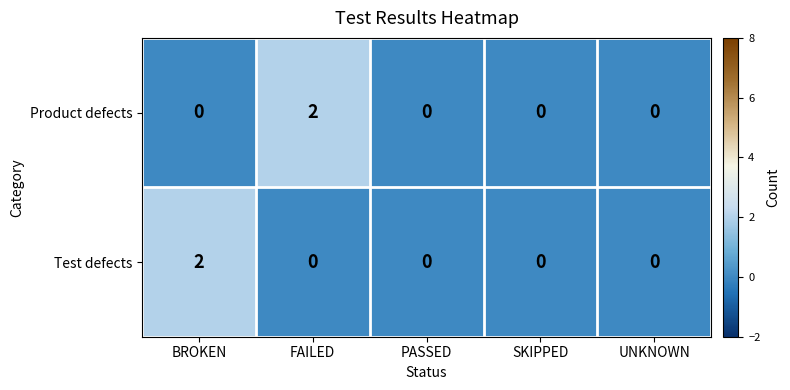

At FAILED, list the series in order from smallest to largest.

Test defects, Product defects